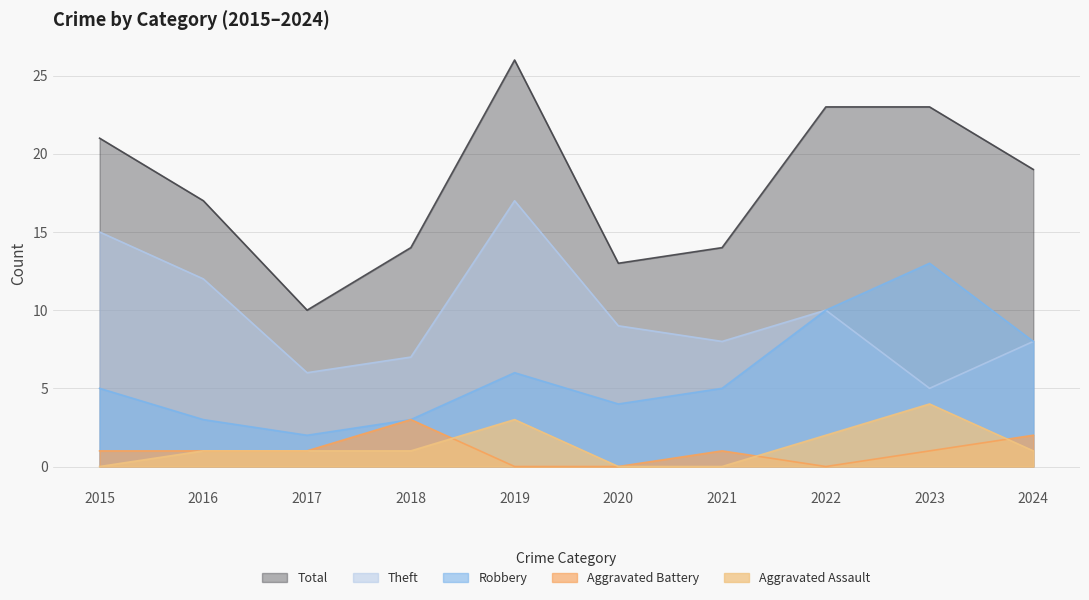

Where is Aggravated Assault nearest to the value 2?

2022